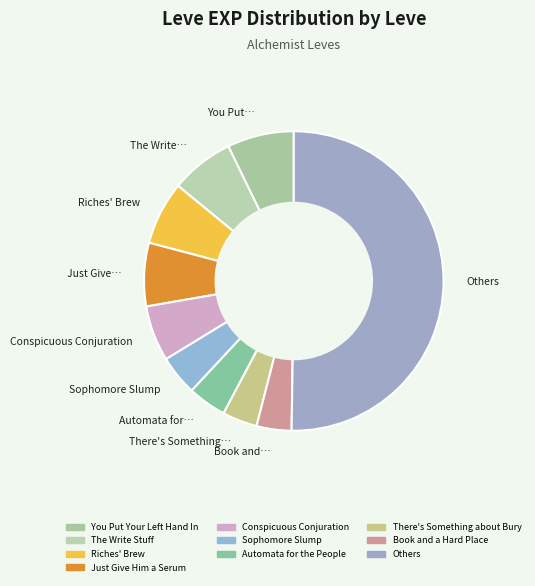

Which category has the biggest portion of the pie?

Others